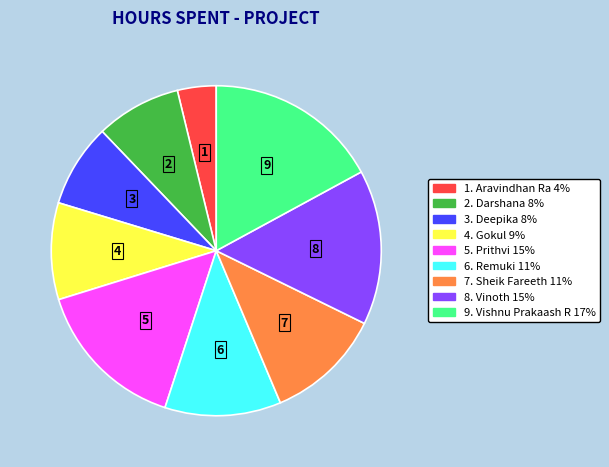

Is there any slice that represents more than half of the pie?

No